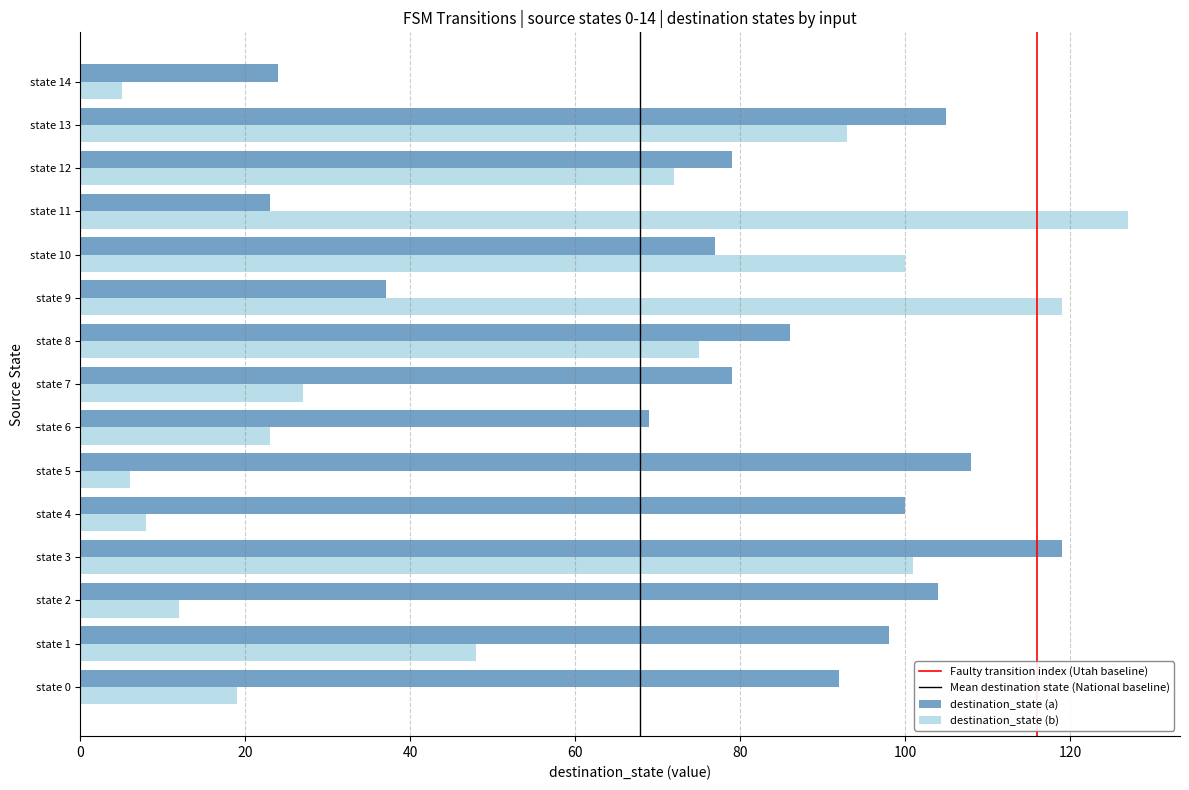

How many data points does each series have?

15